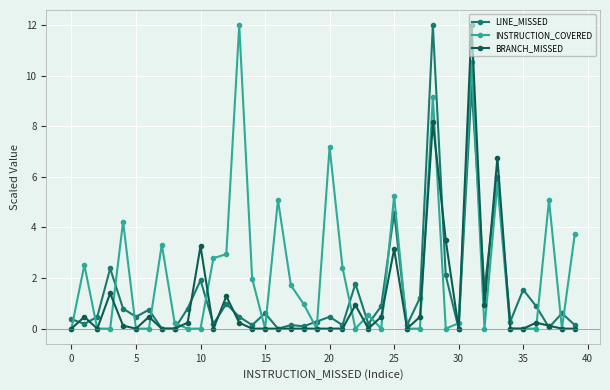

After their last crossing, which series has the higher values: LINE_MISSED or INSTRUCTION_COVERED?

INSTRUCTION_COVERED